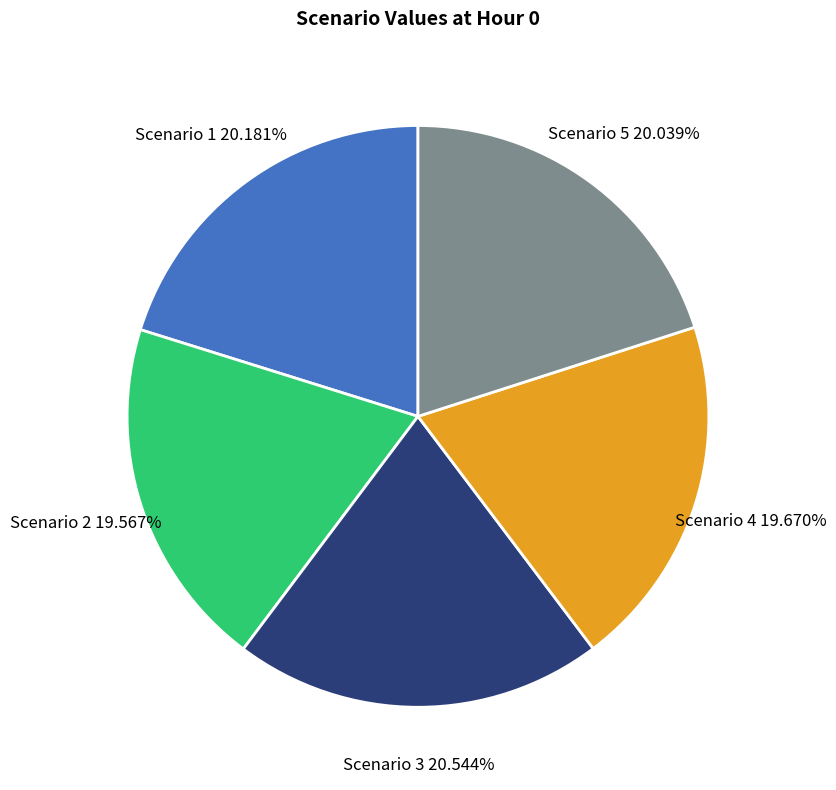

Count the number of slices in the pie.

5